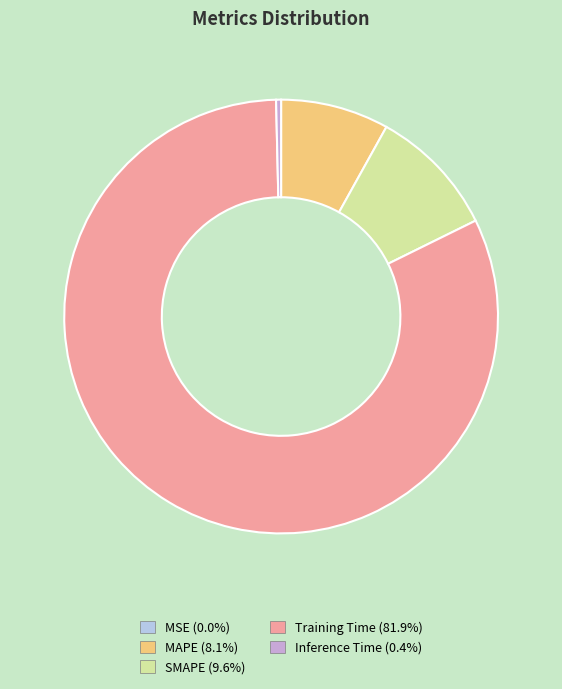

Which category accounts for the majority?

Training Time